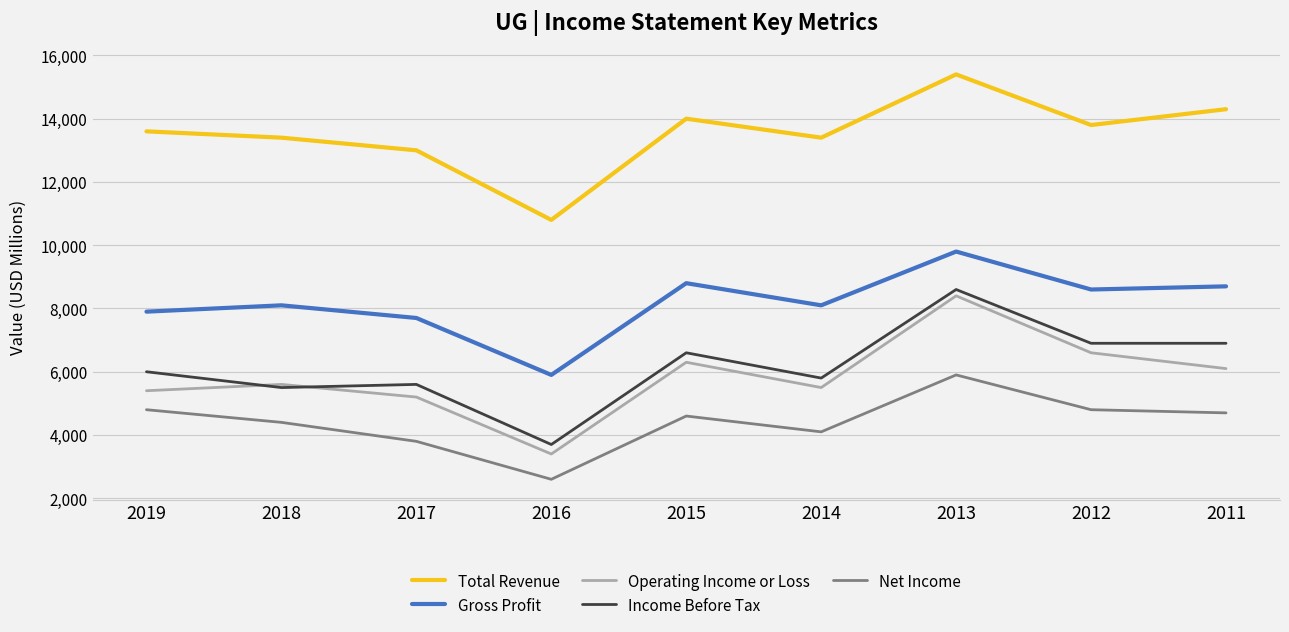

What is the highest value of the Income Before Tax series?

8600